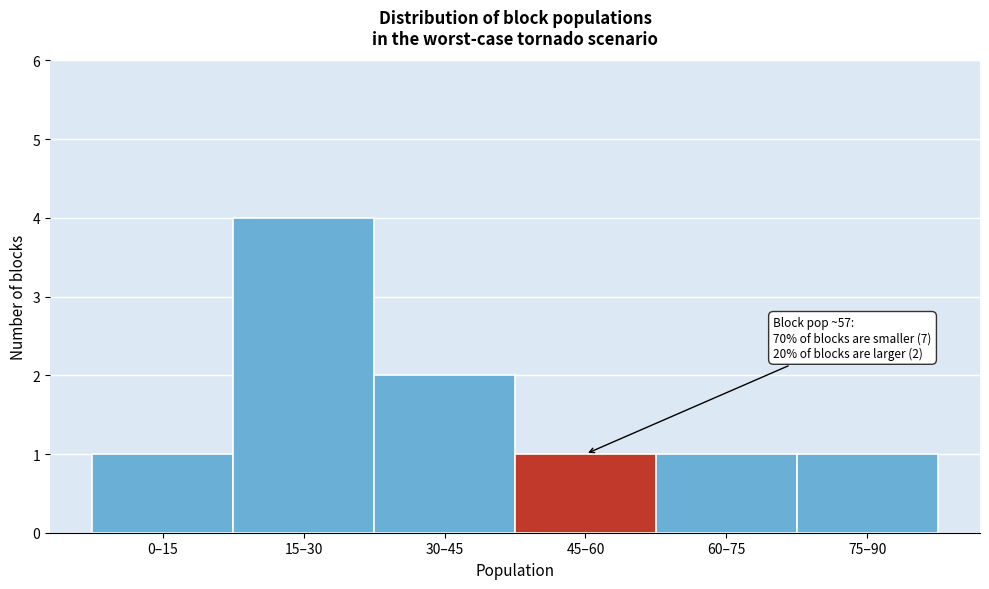

Reading left to right, extract all data points from this chart.

0–15=1	15–30=4	30–45=2	45–60=1	60–75=1	75–90=1